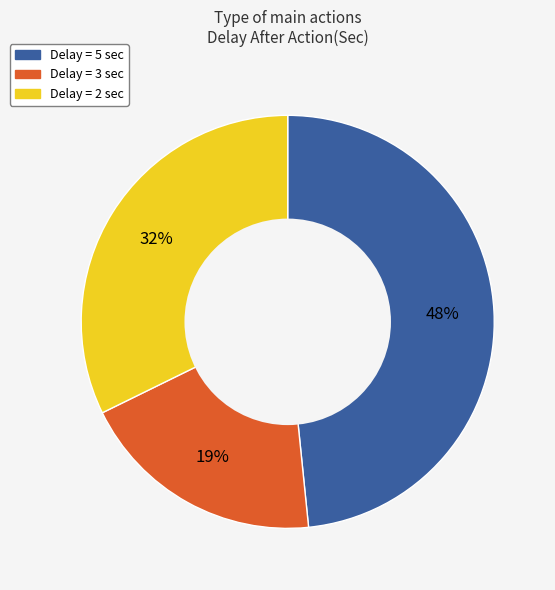

Is there any slice that represents more than half of the pie?

No